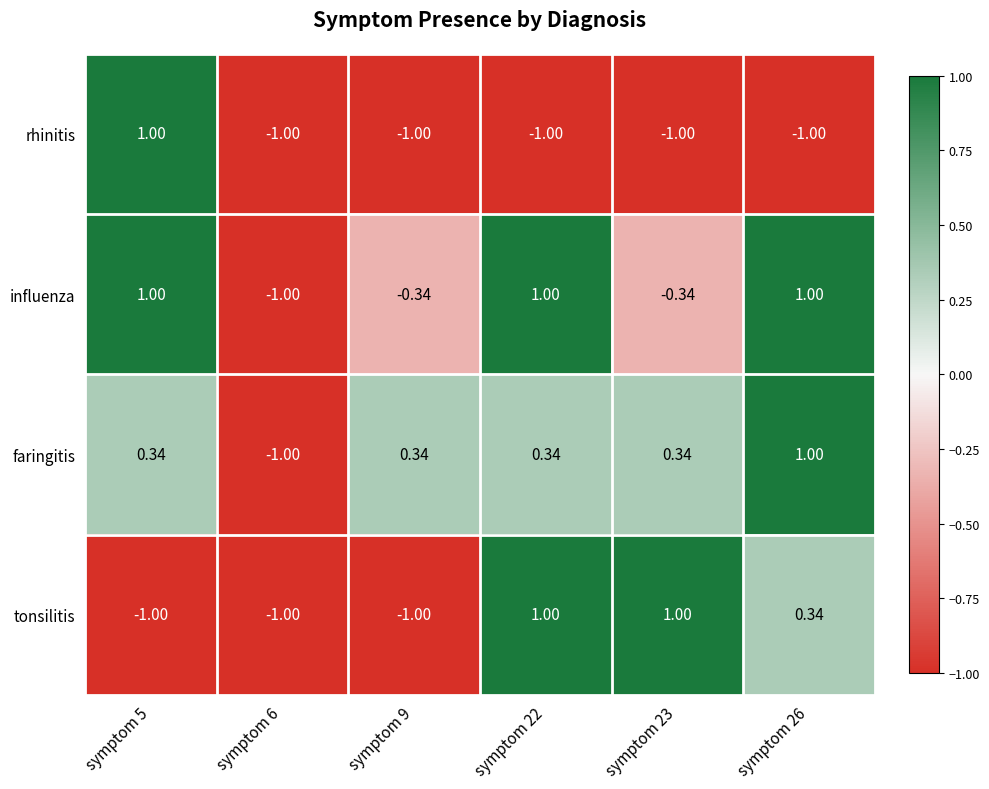

Is the value of influenza at symptom 5 greater than the value of faringitis at symptom 9?

Yes